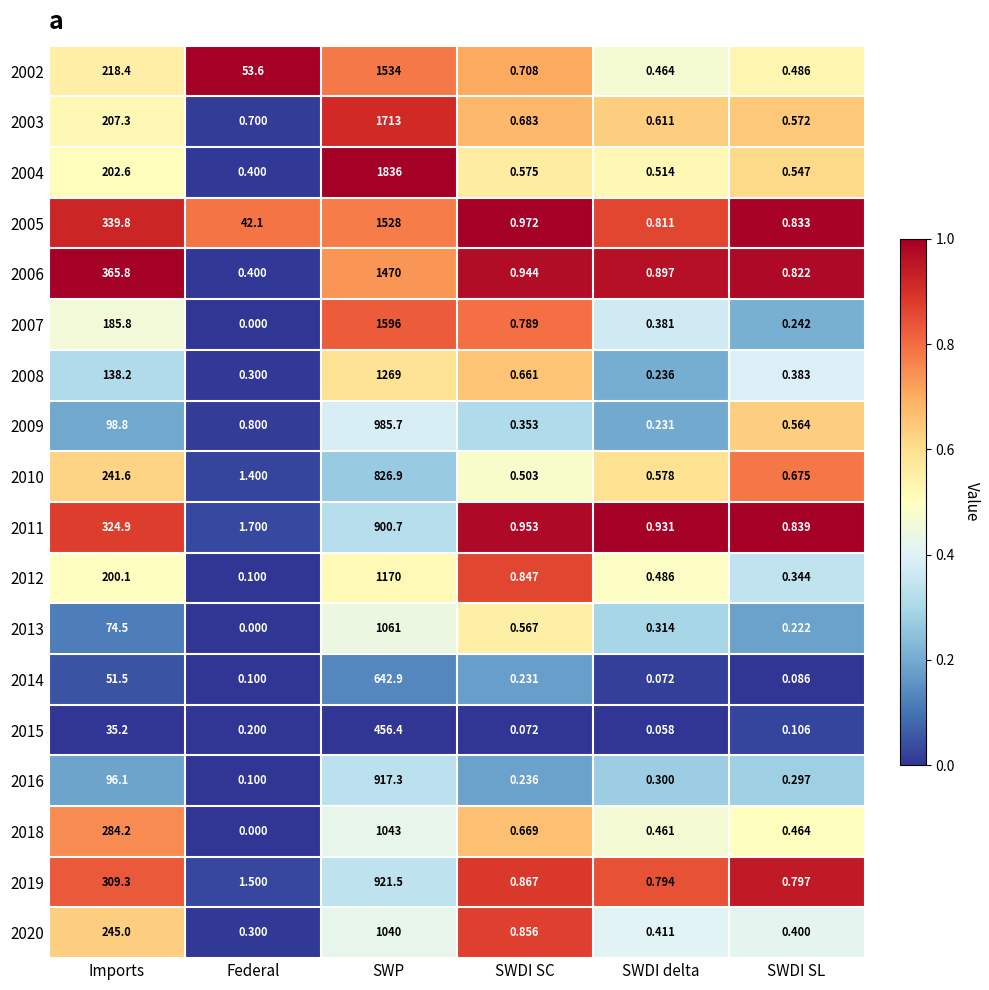

List the labels in order of 2020 value, smallest first.

Federal, SWDI SL, SWDI delta, SWDI SC, Imports, SWP